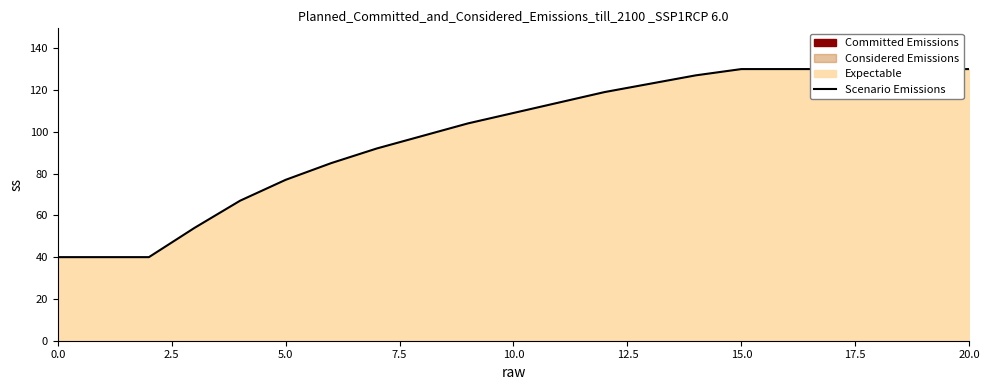

What is the smallest value displayed?

40